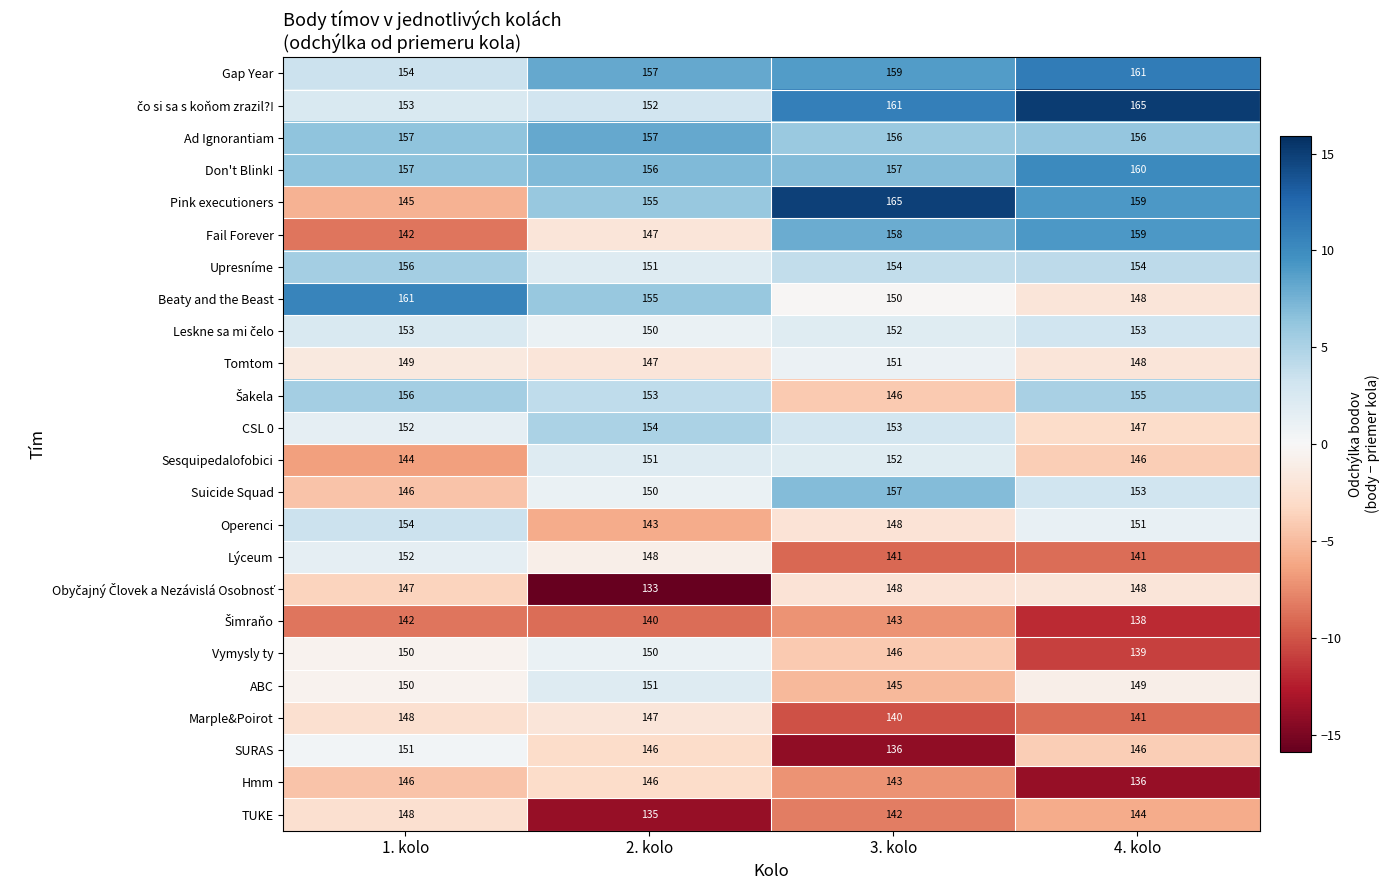

What is the spread (max minus min) of values at 1. kolo?

19